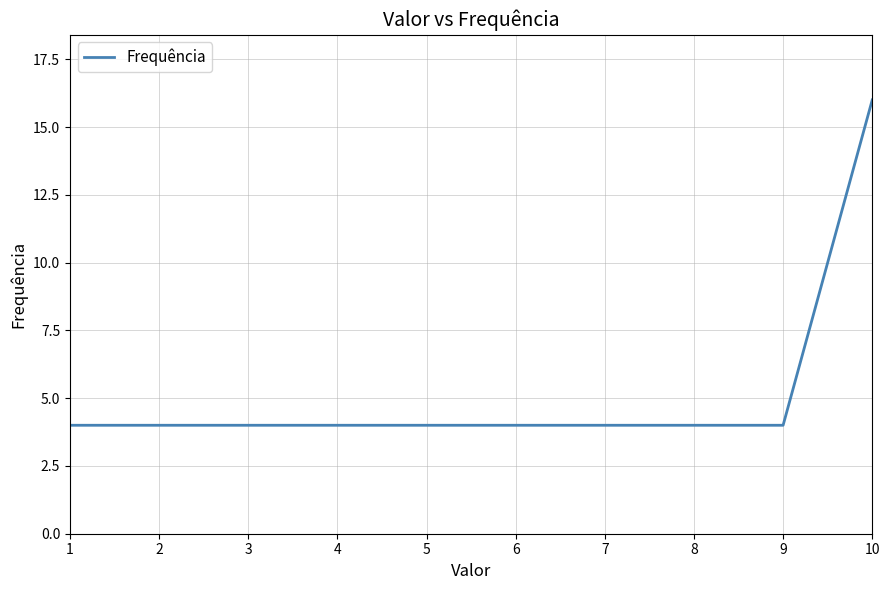

What is the minimum value shown in the chart?

4